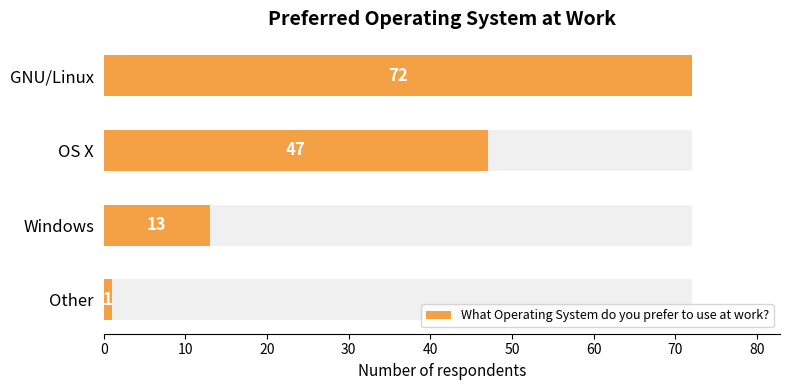

Reading right to left, what are all the values shown in this chart?

1	13	47	72